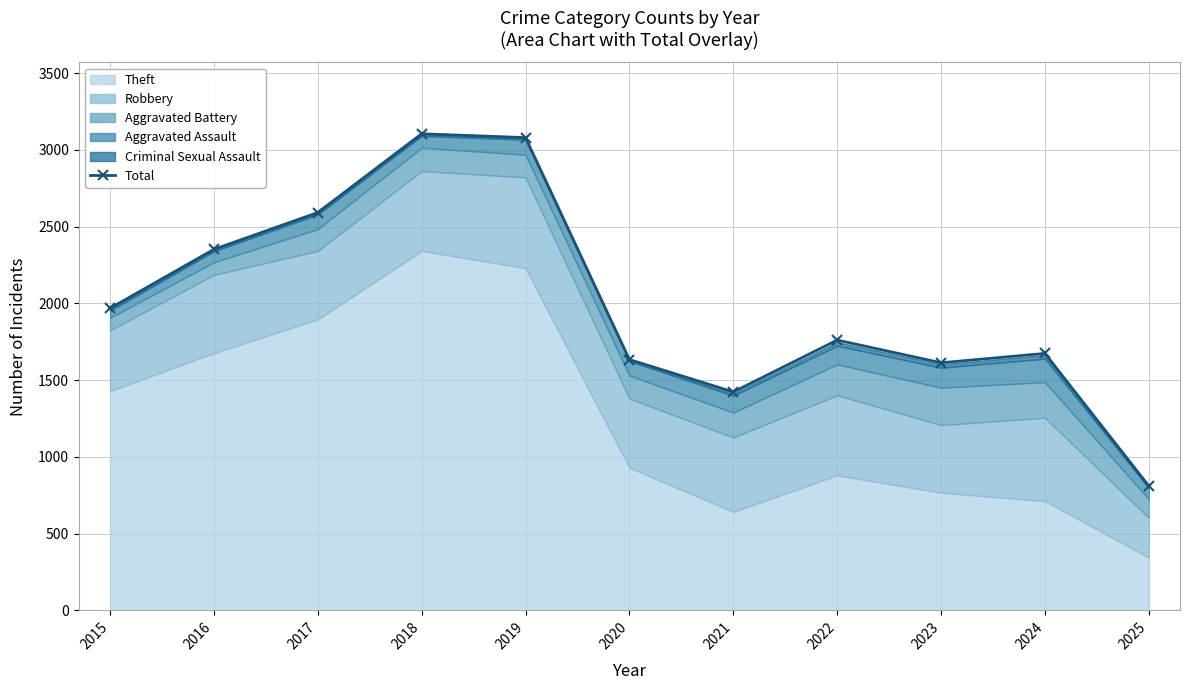

Reading left to right, what are all the values shown in this chart?

1968	2352	2592	3105	3080	1634	1423	1761	1613	1674	810